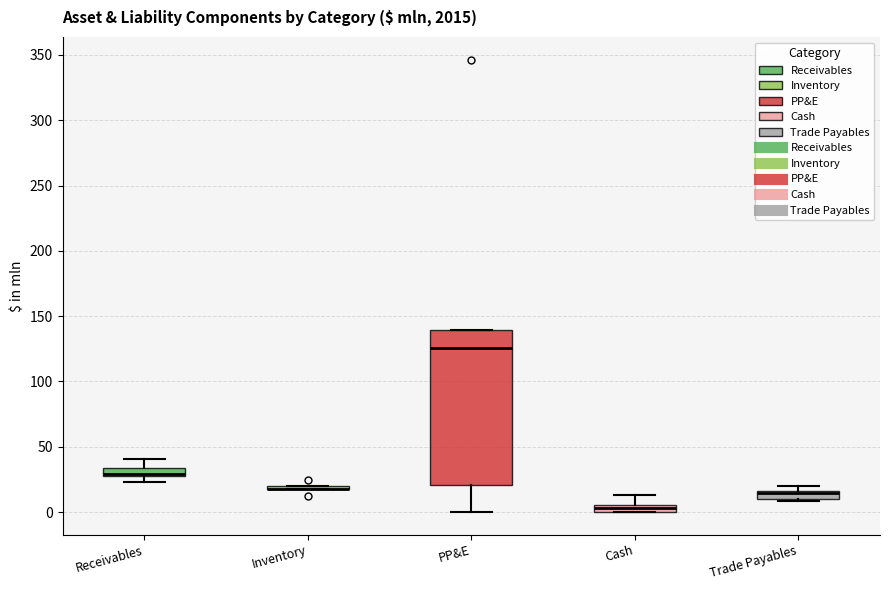

Which box is the tallest, from its lower edge to its upper edge?

PP&E